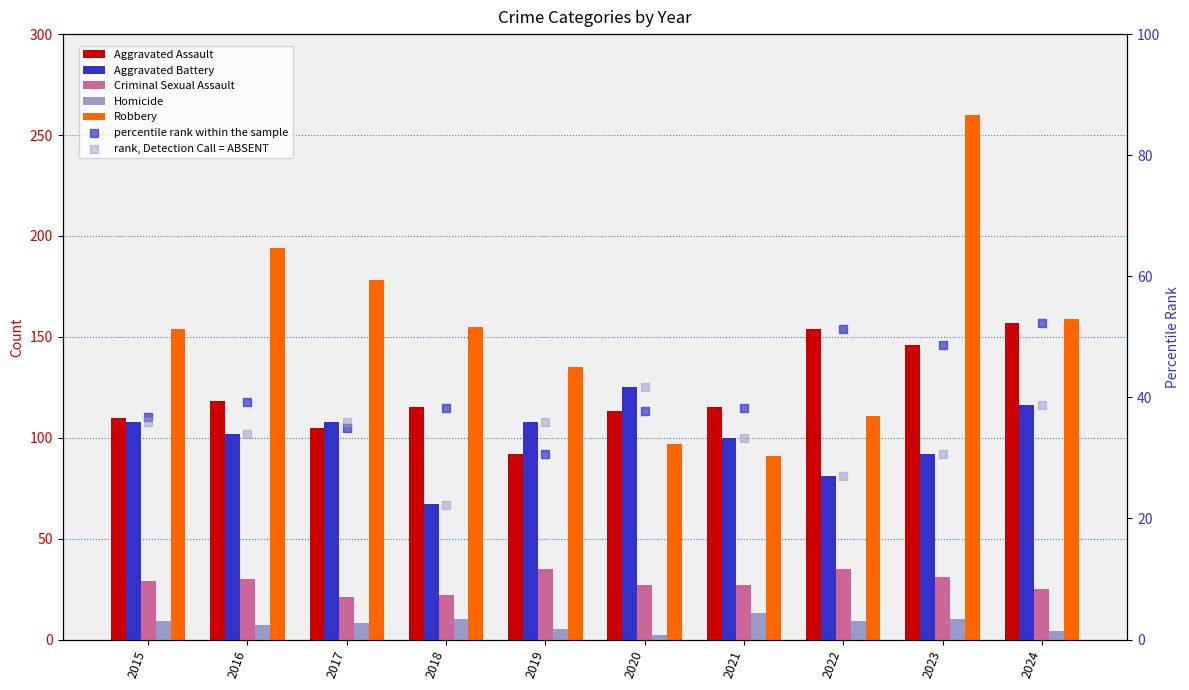

What are all the series names shown in the legend?

Aggravated Assault, Aggravated Battery, Criminal Sexual Assault, Homicide, Robbery